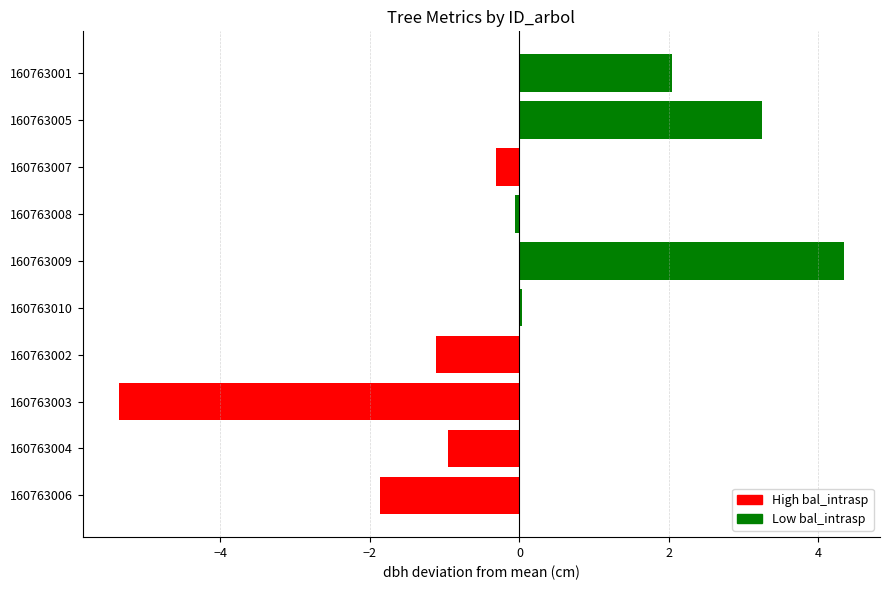

What is the label of the 5th bar from the top?

160763009